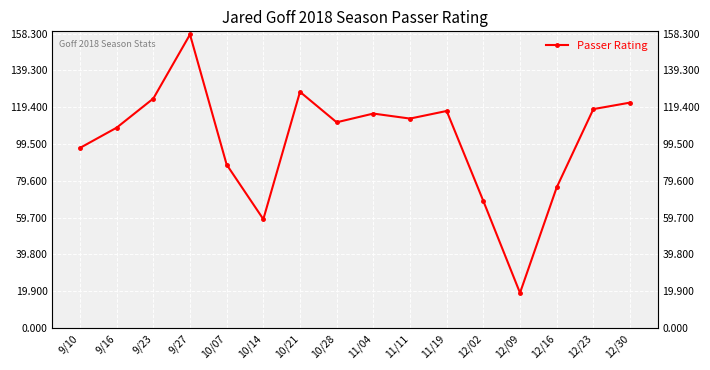

How many points are higher than both their immediate neighbors (excluding endpoints)?

4